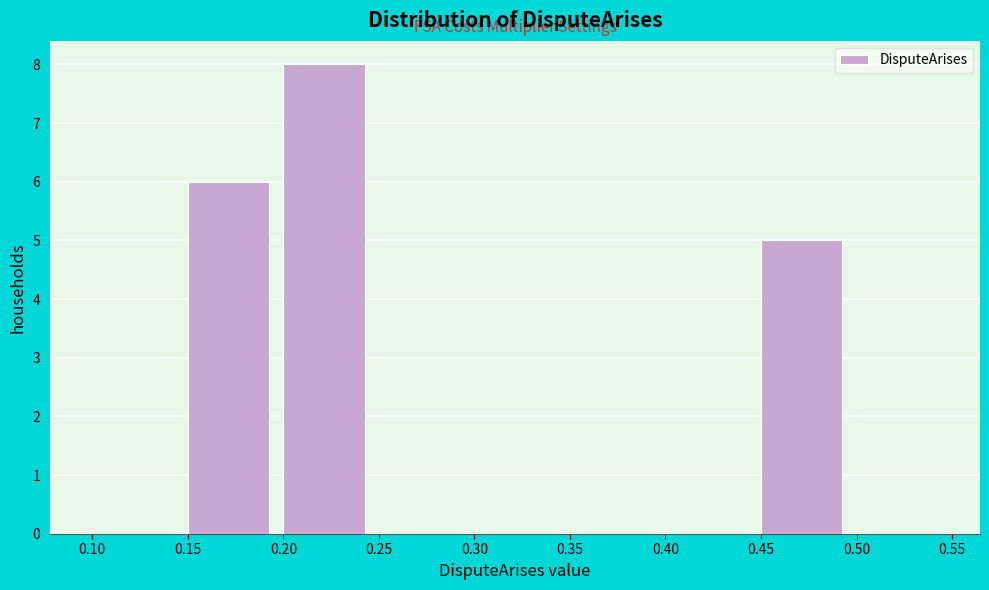

Over which range of the x-axis is the bar tallest?

0.20 to 0.25